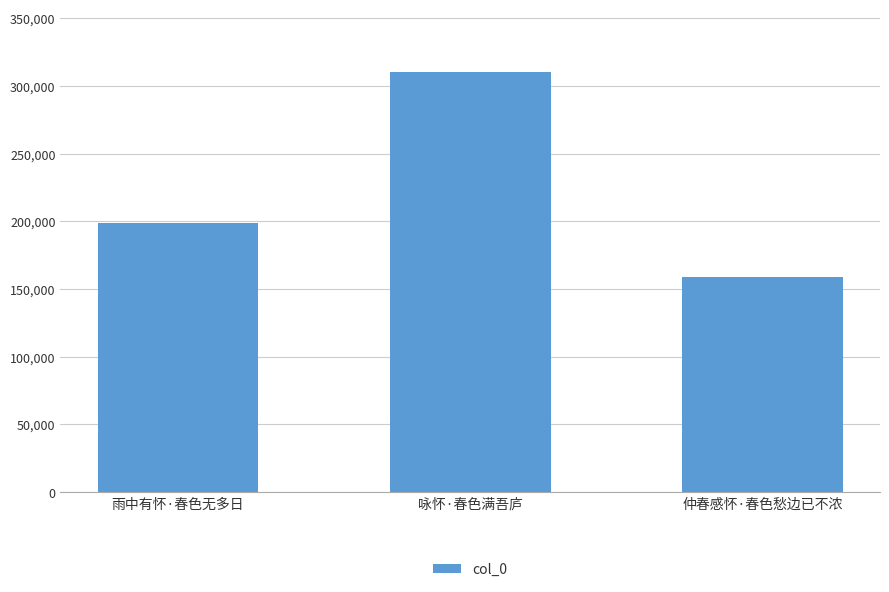

Is it true that the value at 雨中有怀·春色无多日 is 340745?

False